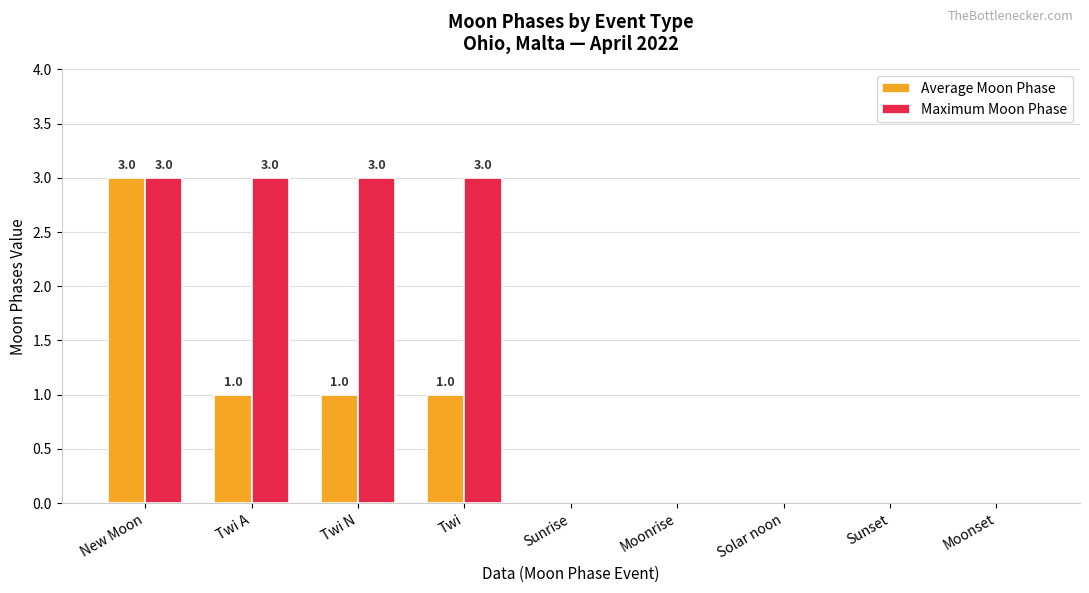

What is the highest value of the Maximum Moon Phase series?

3